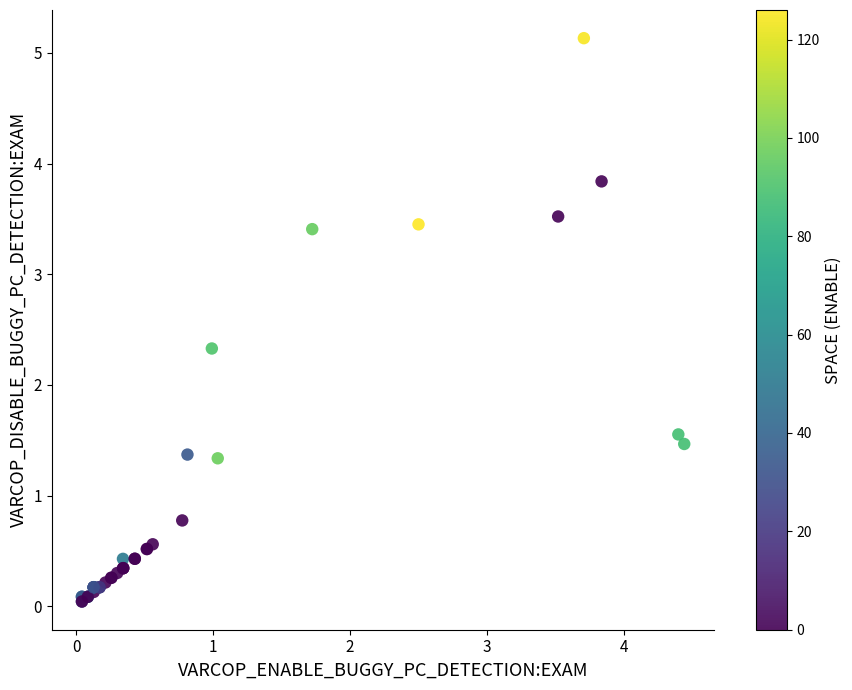

What Y value in the scatter plot is closest to 2?

2.3